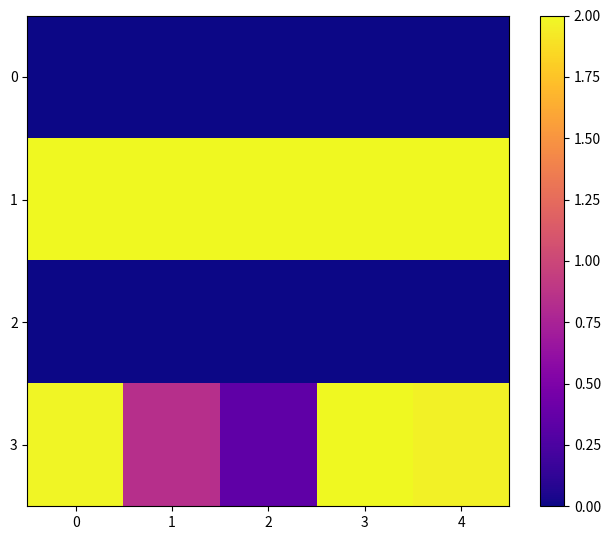

At how many categories does at least one series exceed 1?

5